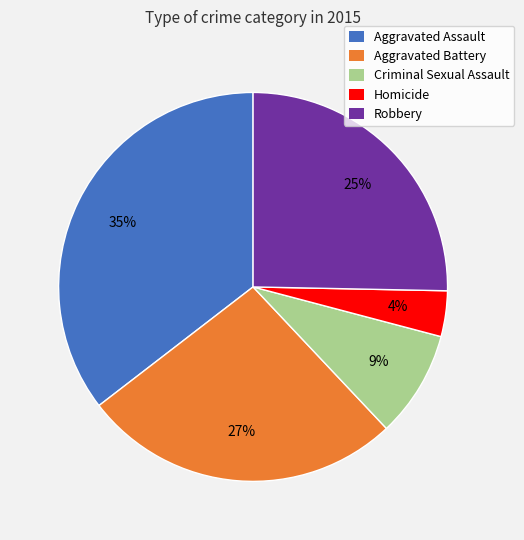

How many segments does this pie chart have?

5